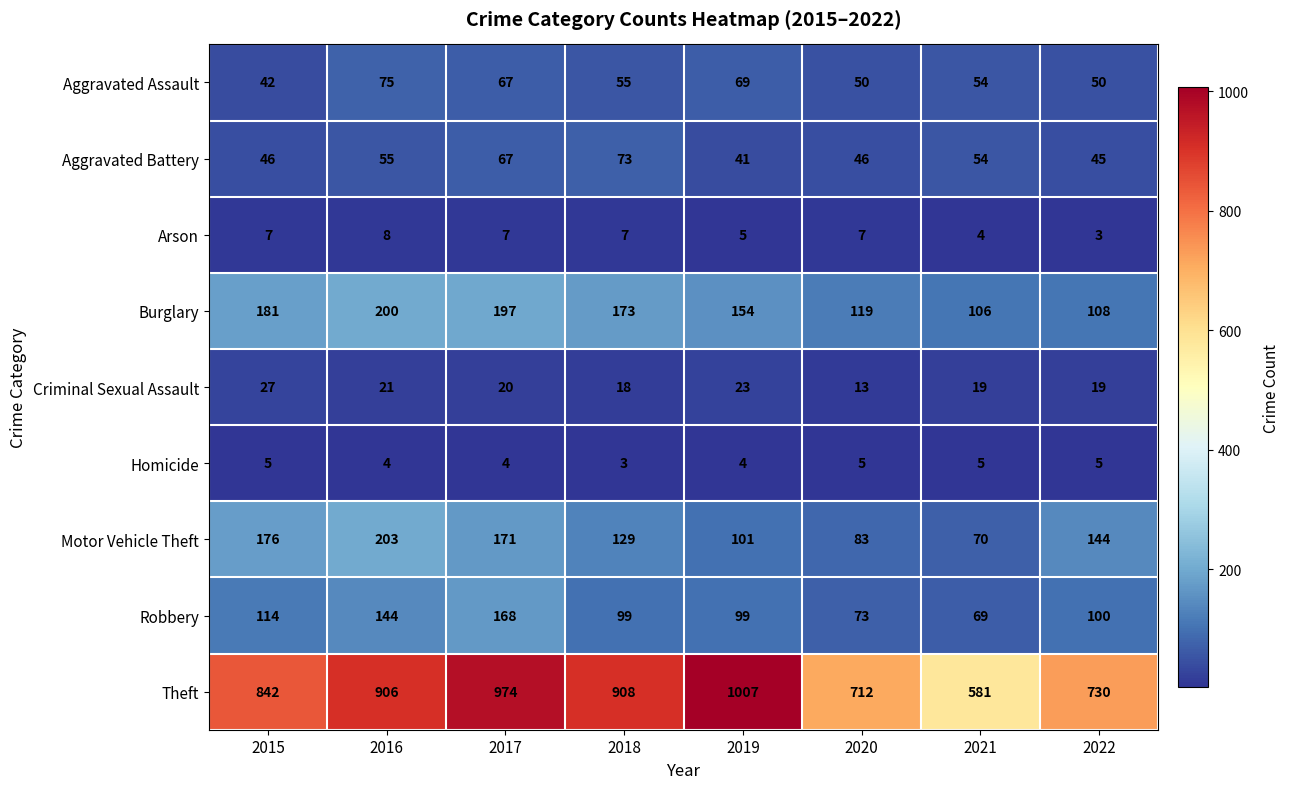

What is the sum of all Theft values?

6660